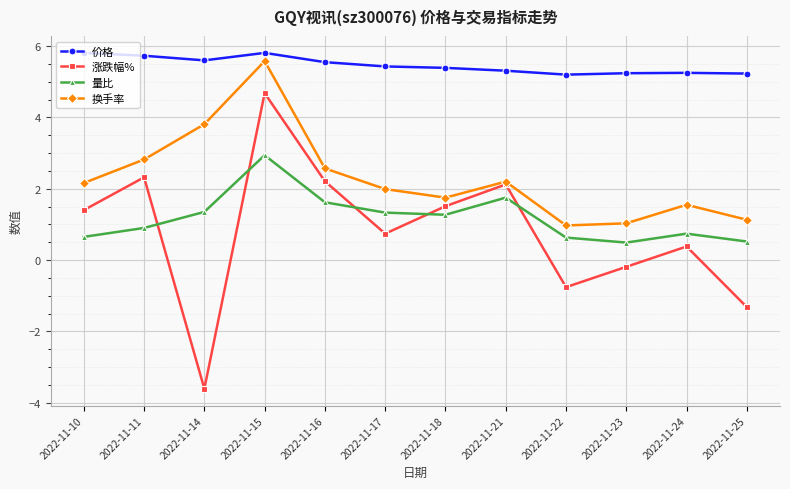

Is the value of 量比 at 2022-11-10 greater than the value of 换手率 at 2022-11-24?

No